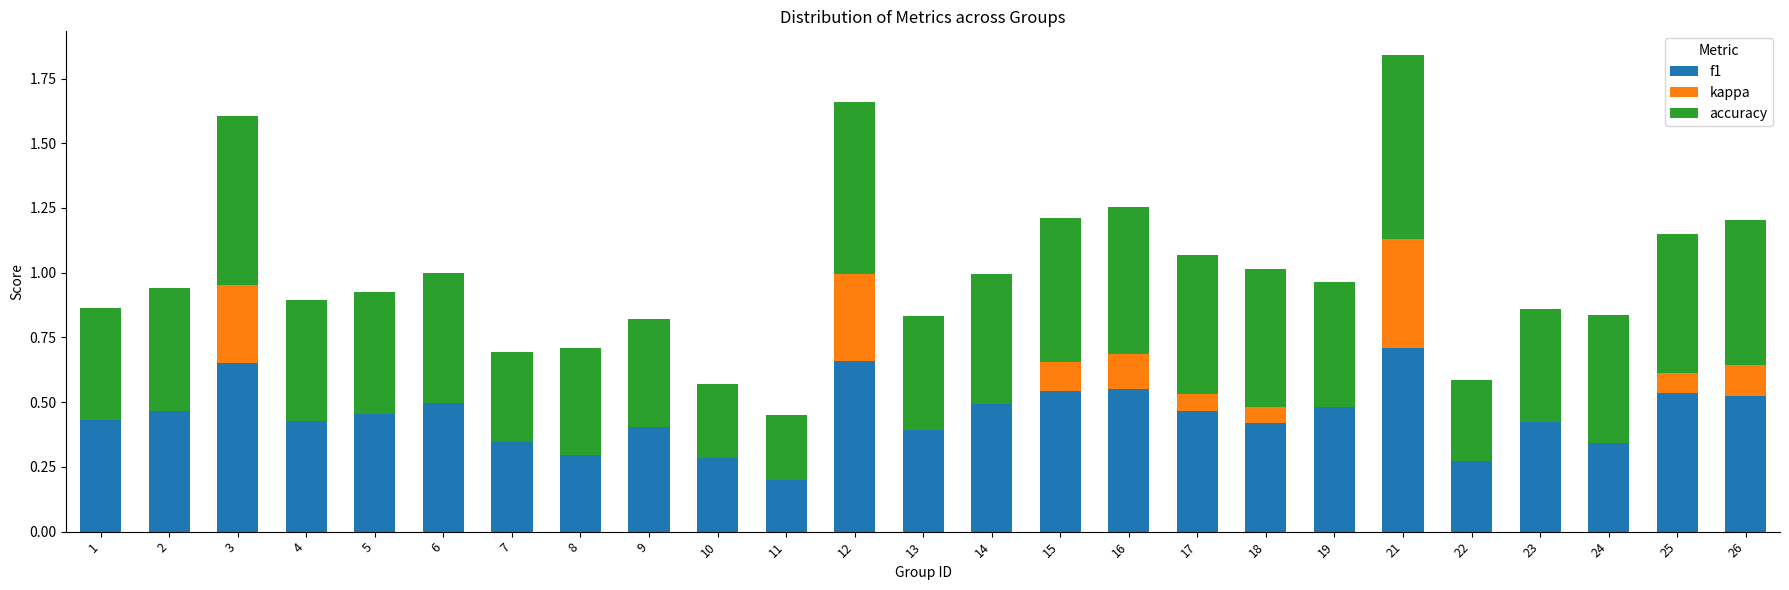

At which category is the sum across all series the highest?

21